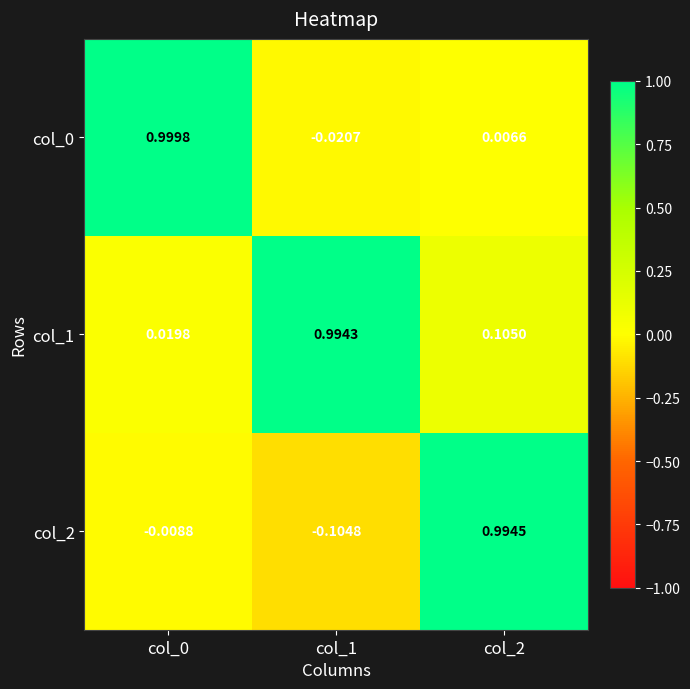

Is the value of col_1 at col_0 greater than the value of col_0 at col_1?

Yes